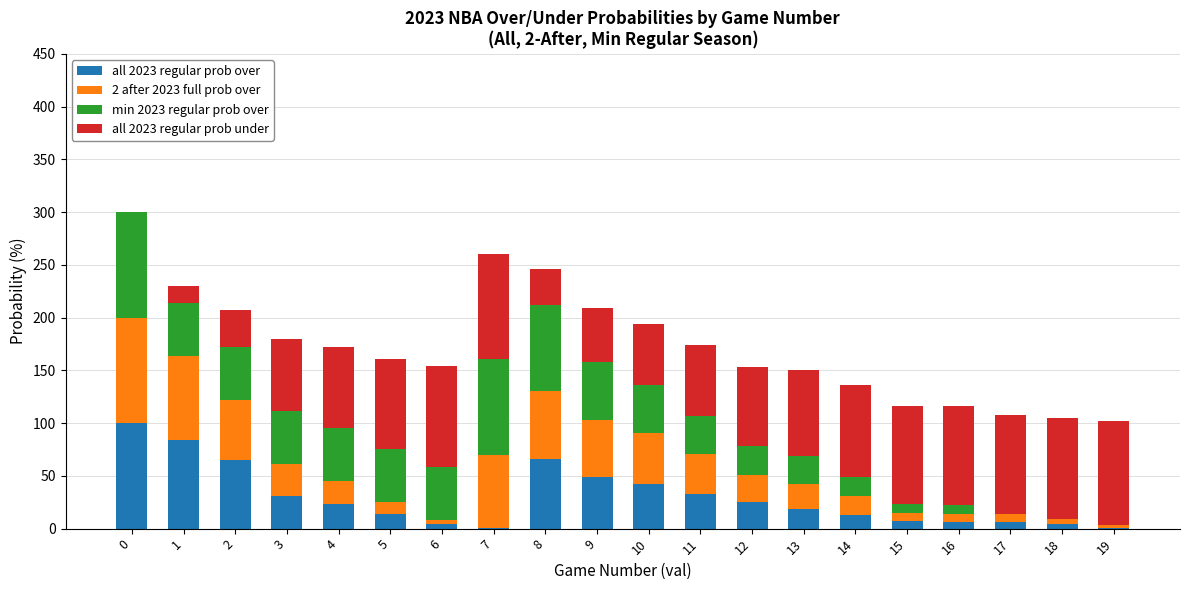

What is the maximum value for all 2023 regular prob over?

100